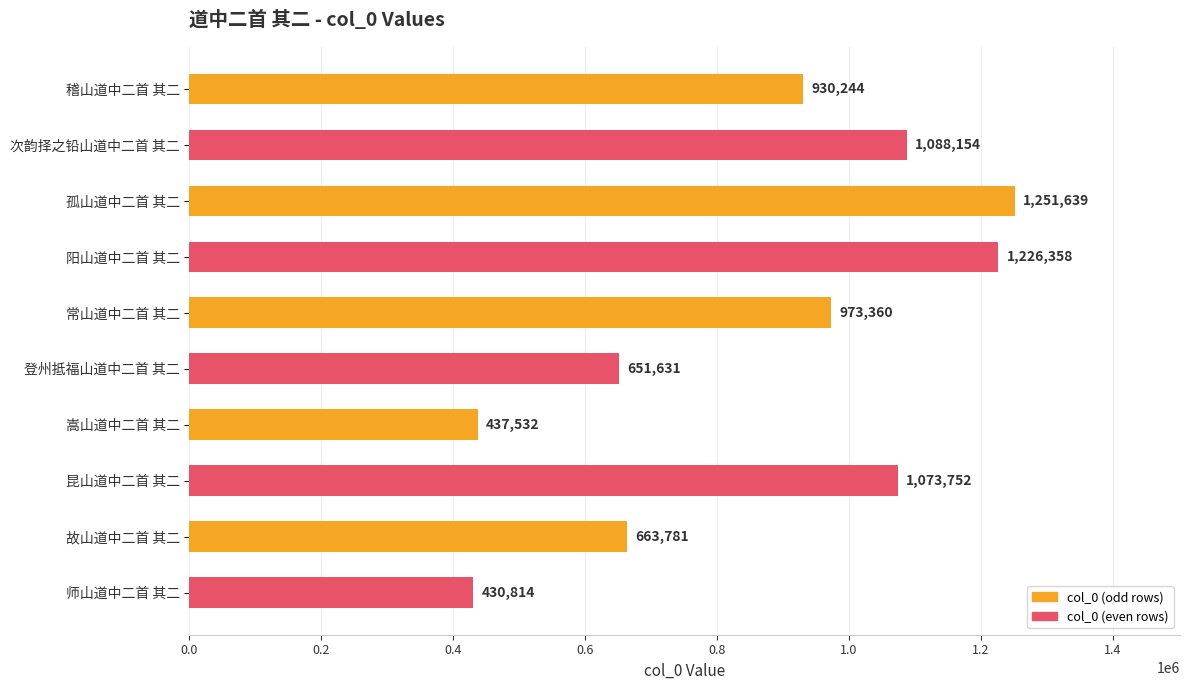

The value at 昆山道中二首 其二 is 1073752. True or false?

True